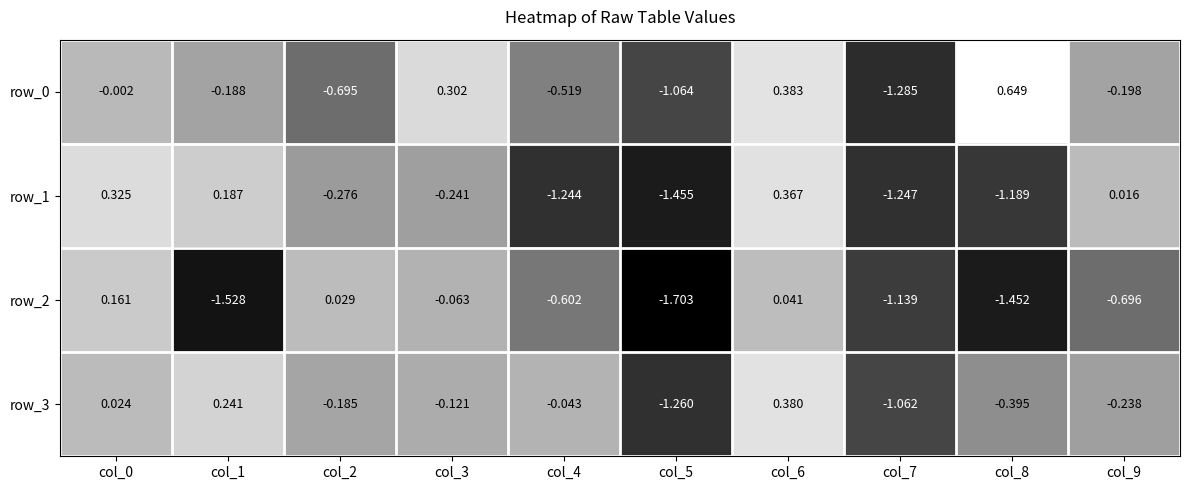

Is the value of row_2 at col_5 greater than the value of row_3 at col_5?

No